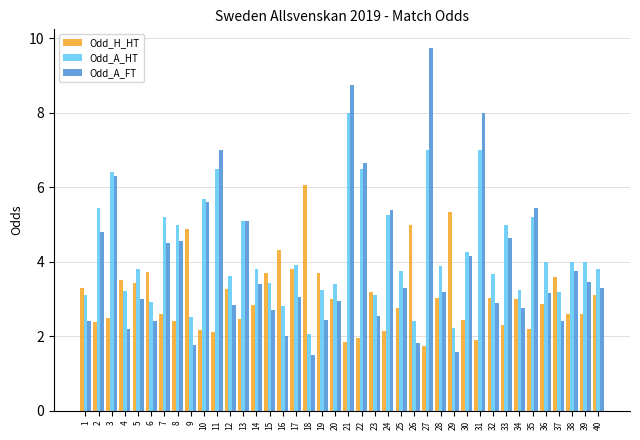

Which category has the lowest value in the Odd_H_HT series?

27